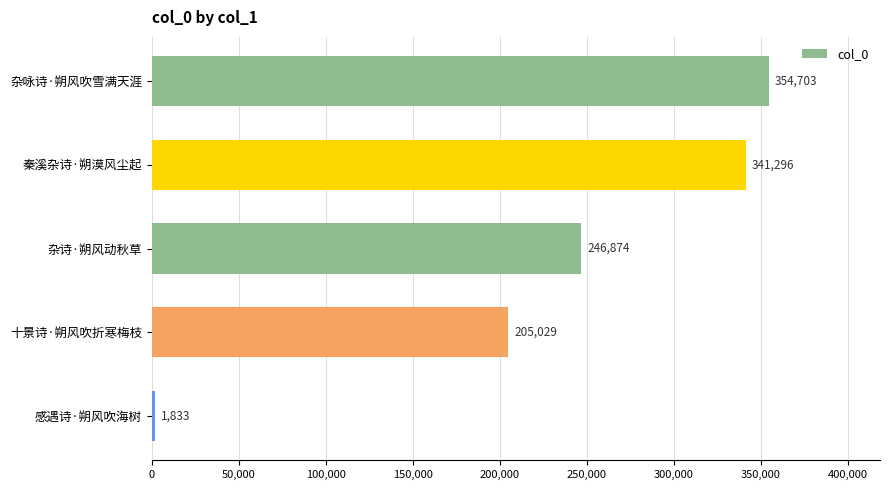

How many categories are shown in the chart?

5